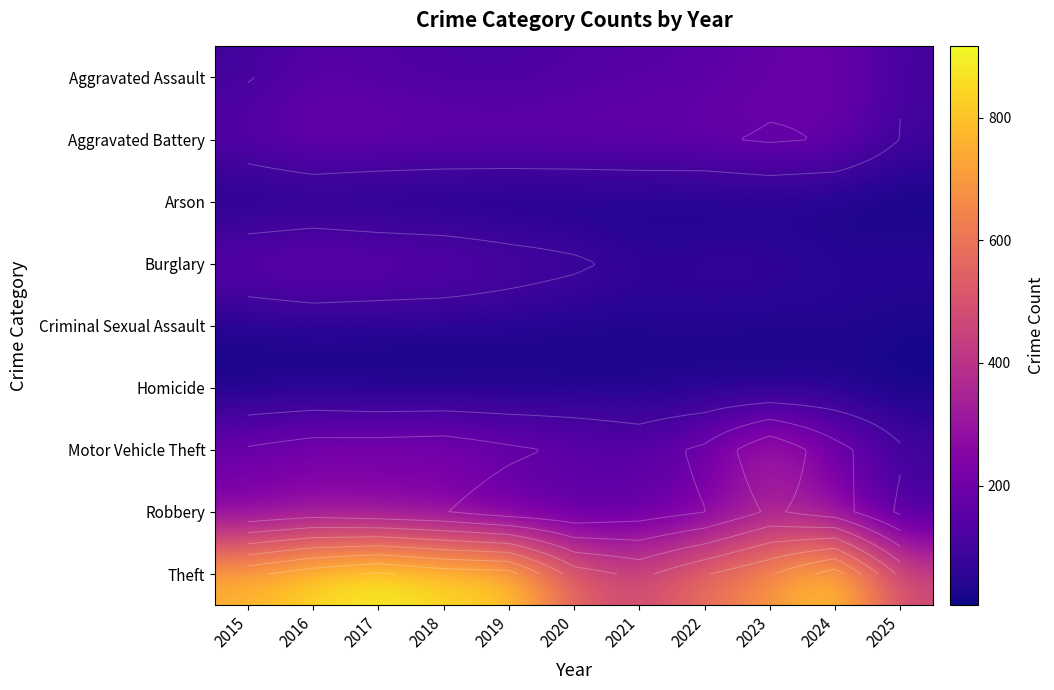

Which series has the largest range (max minus min)?

Theft